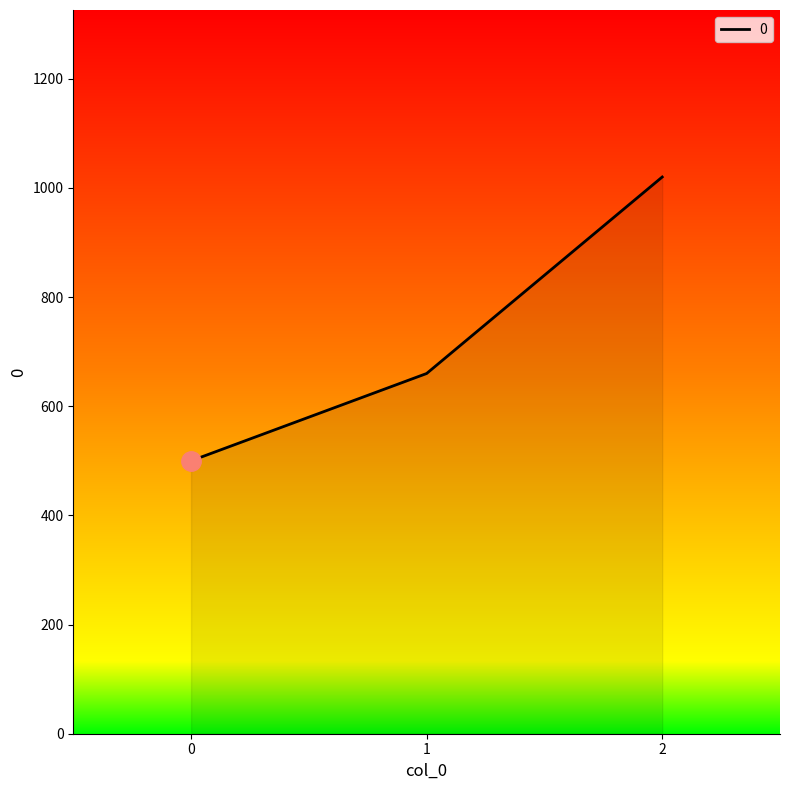

Is it true that the value at 2 is 629?

False